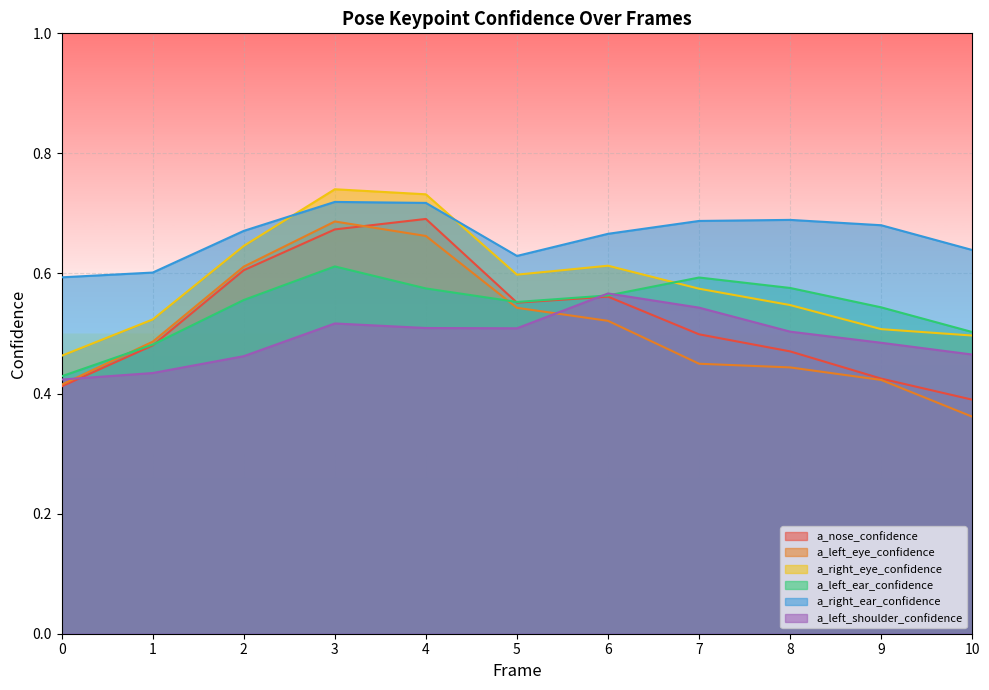

Rank the series at 7 from lowest to highest value.

a_left_eye_confidence, a_nose_confidence, a_left_shoulder_confidence, a_right_eye_confidence, a_left_ear_confidence, a_right_ear_confidence